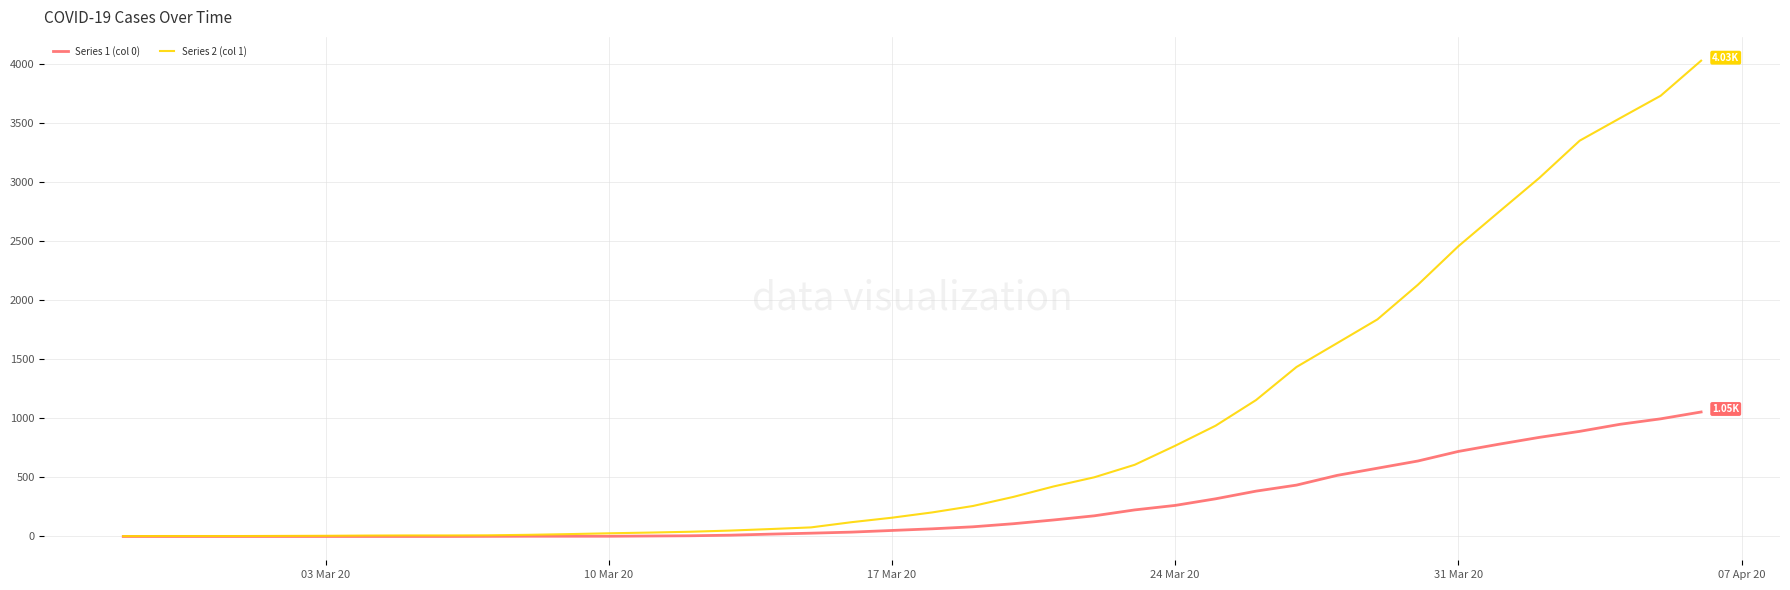

Rank the series by their maximum value, from highest to lowest.

Series 2 (col 1), Series 1 (col 0)